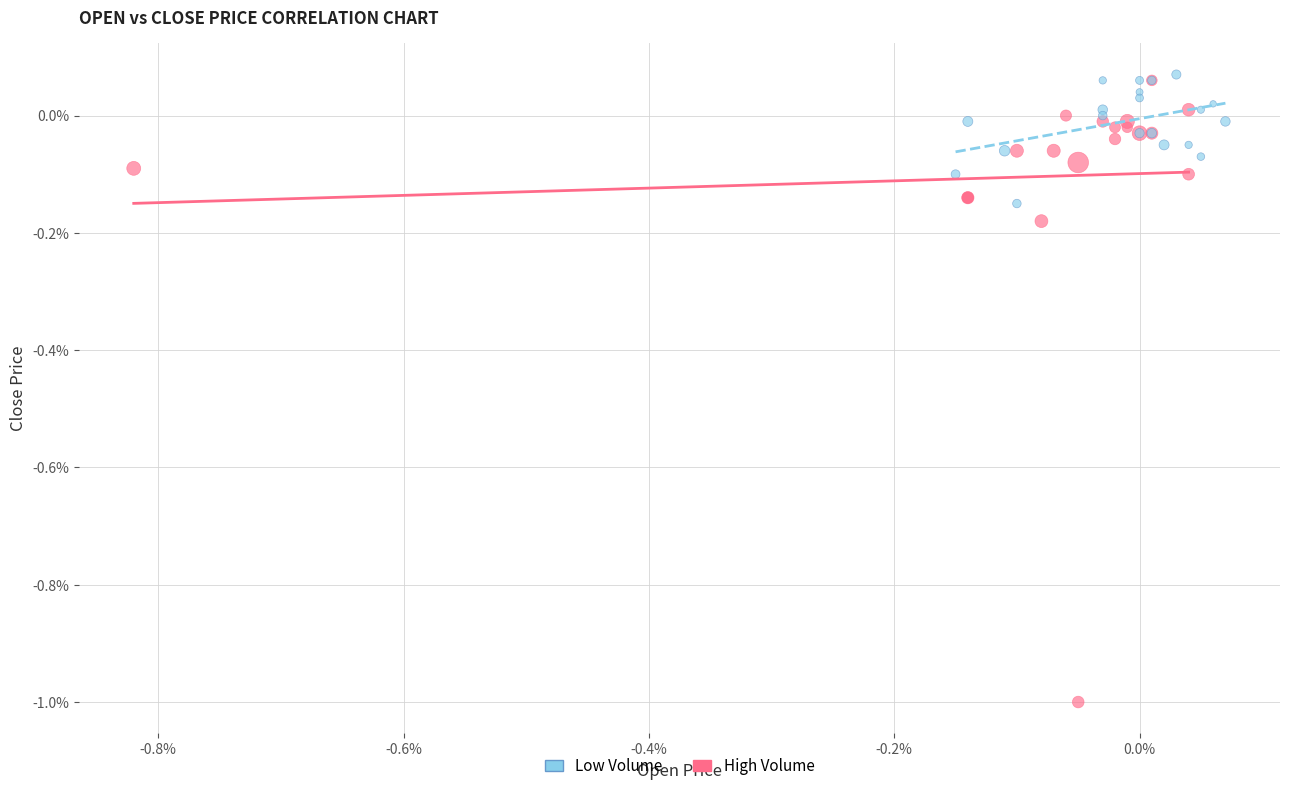

Which series contains the highest Y value?

Low Volume